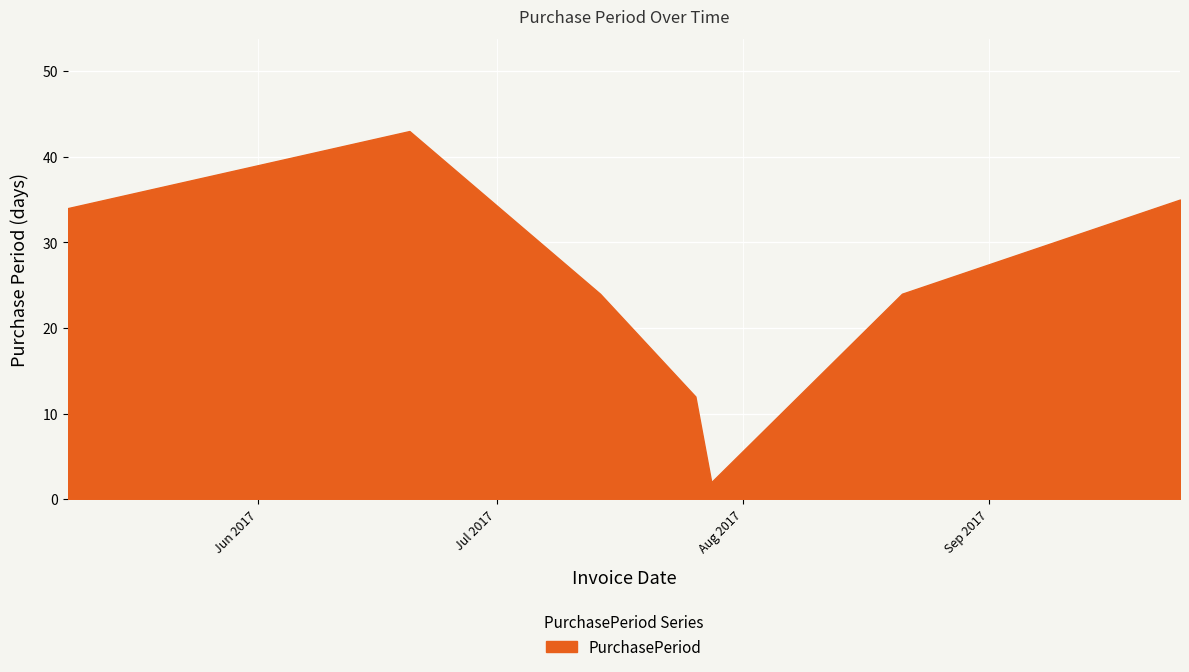

What is the greatest value displayed?

43